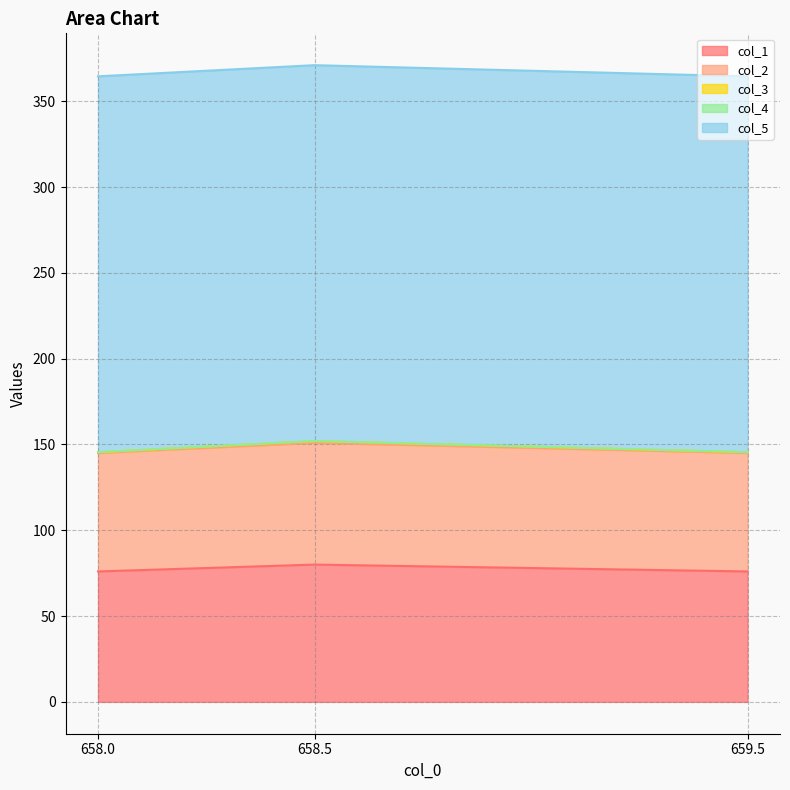

Does the chart have visible grid lines?

Yes